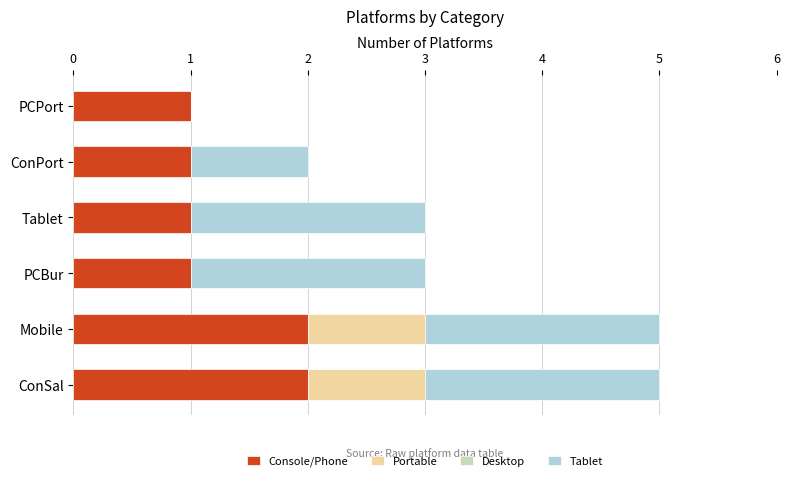

The Console/Phone series shows 2 at ConSal. True or false?

True